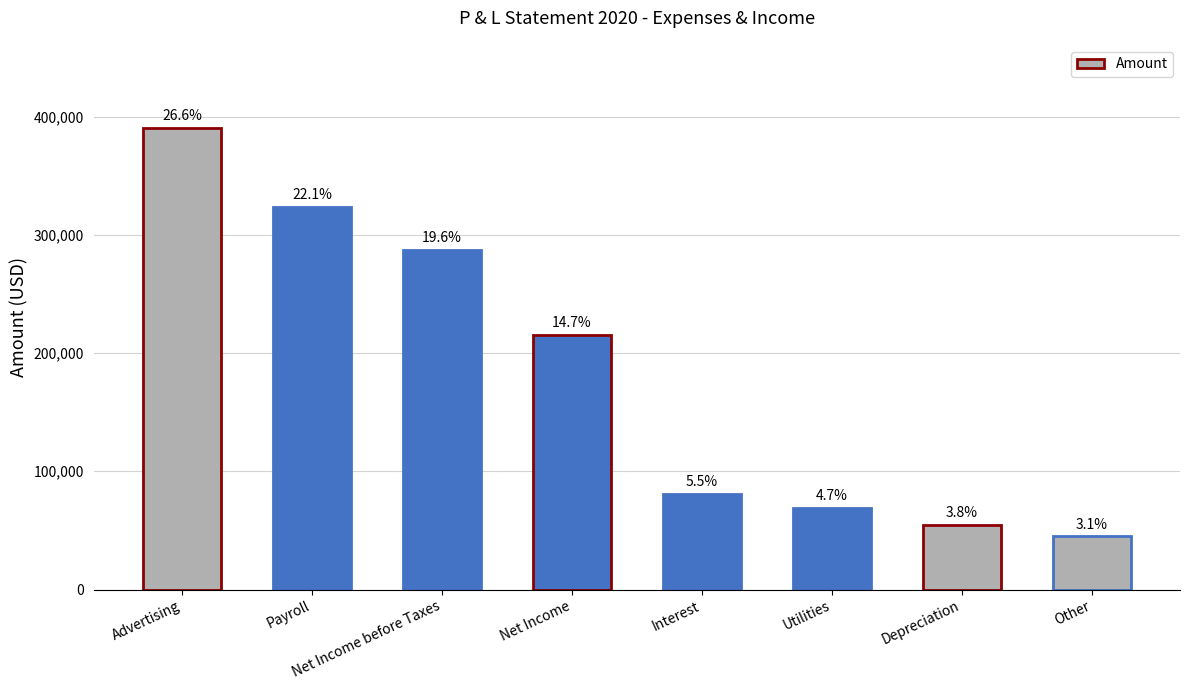

What is the value of the 2nd bar from the left?

323870